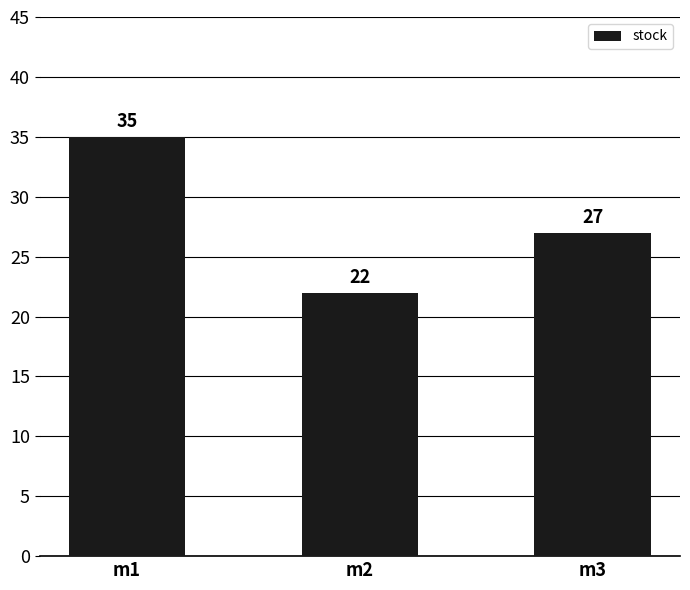

How many distinct data groups are displayed?

1